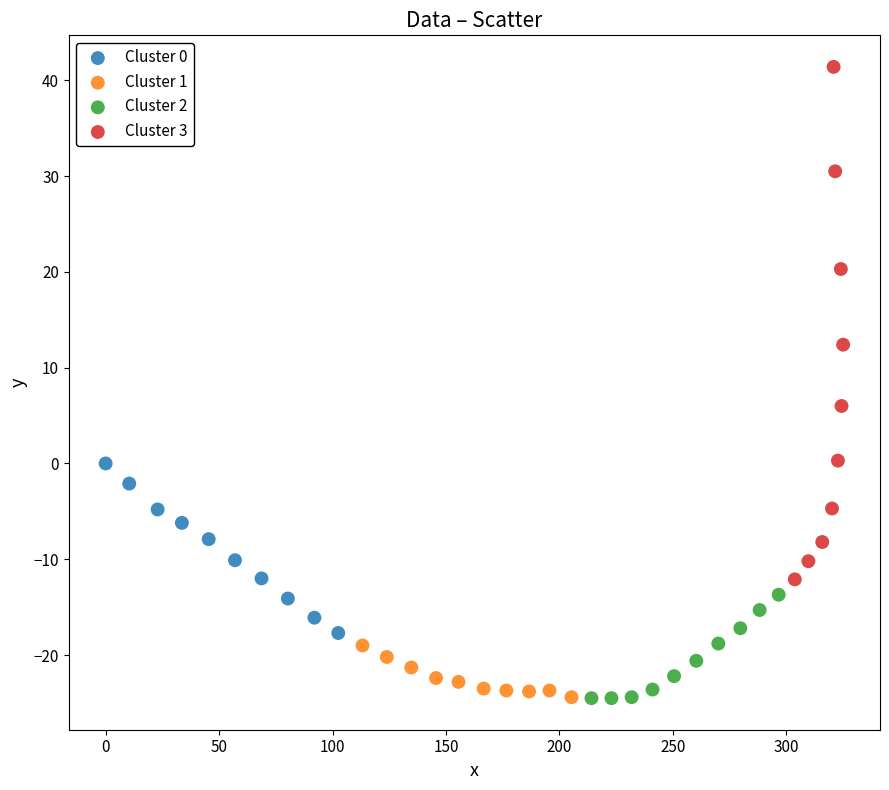

What are all the series names shown in the legend?

Cluster 0, Cluster 1, Cluster 2, Cluster 3